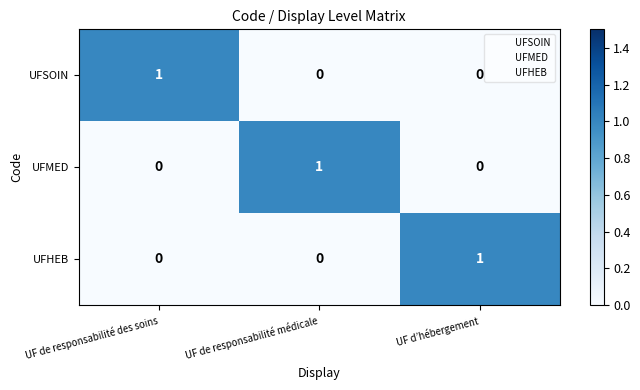

True or false: UFSOIN has a value of 0 at UF d’hébergement.

True